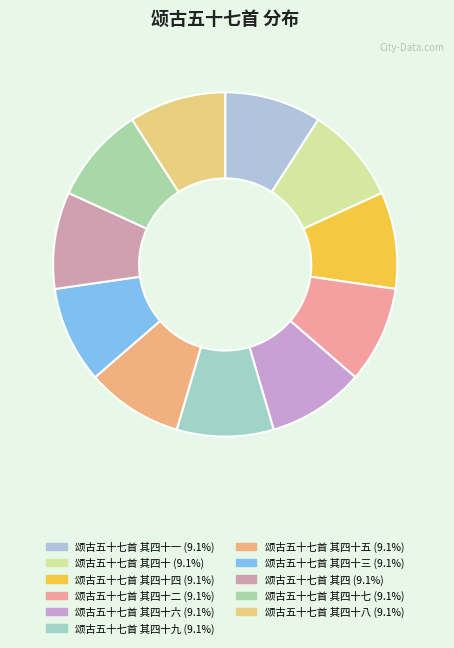

What is the smallest slice in the pie chart?

颂古五十七首 其四